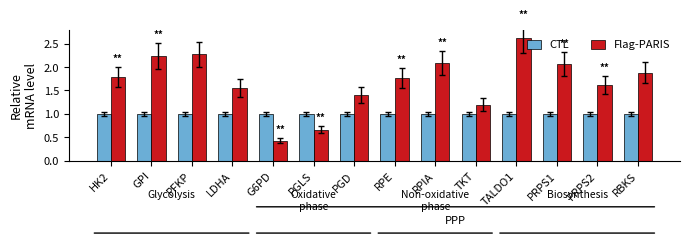

Rank the series by their maximum value, from highest to lowest.

Flag-PARIS, CTL